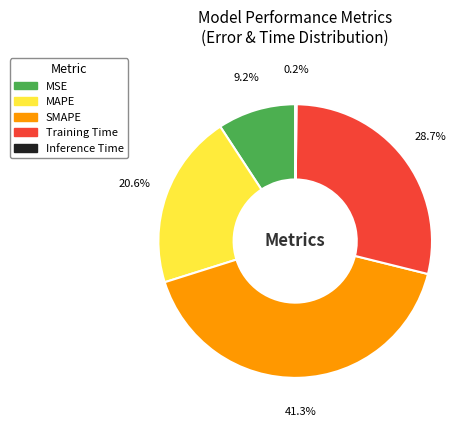

Which category has the biggest portion of the pie?

SMAPE